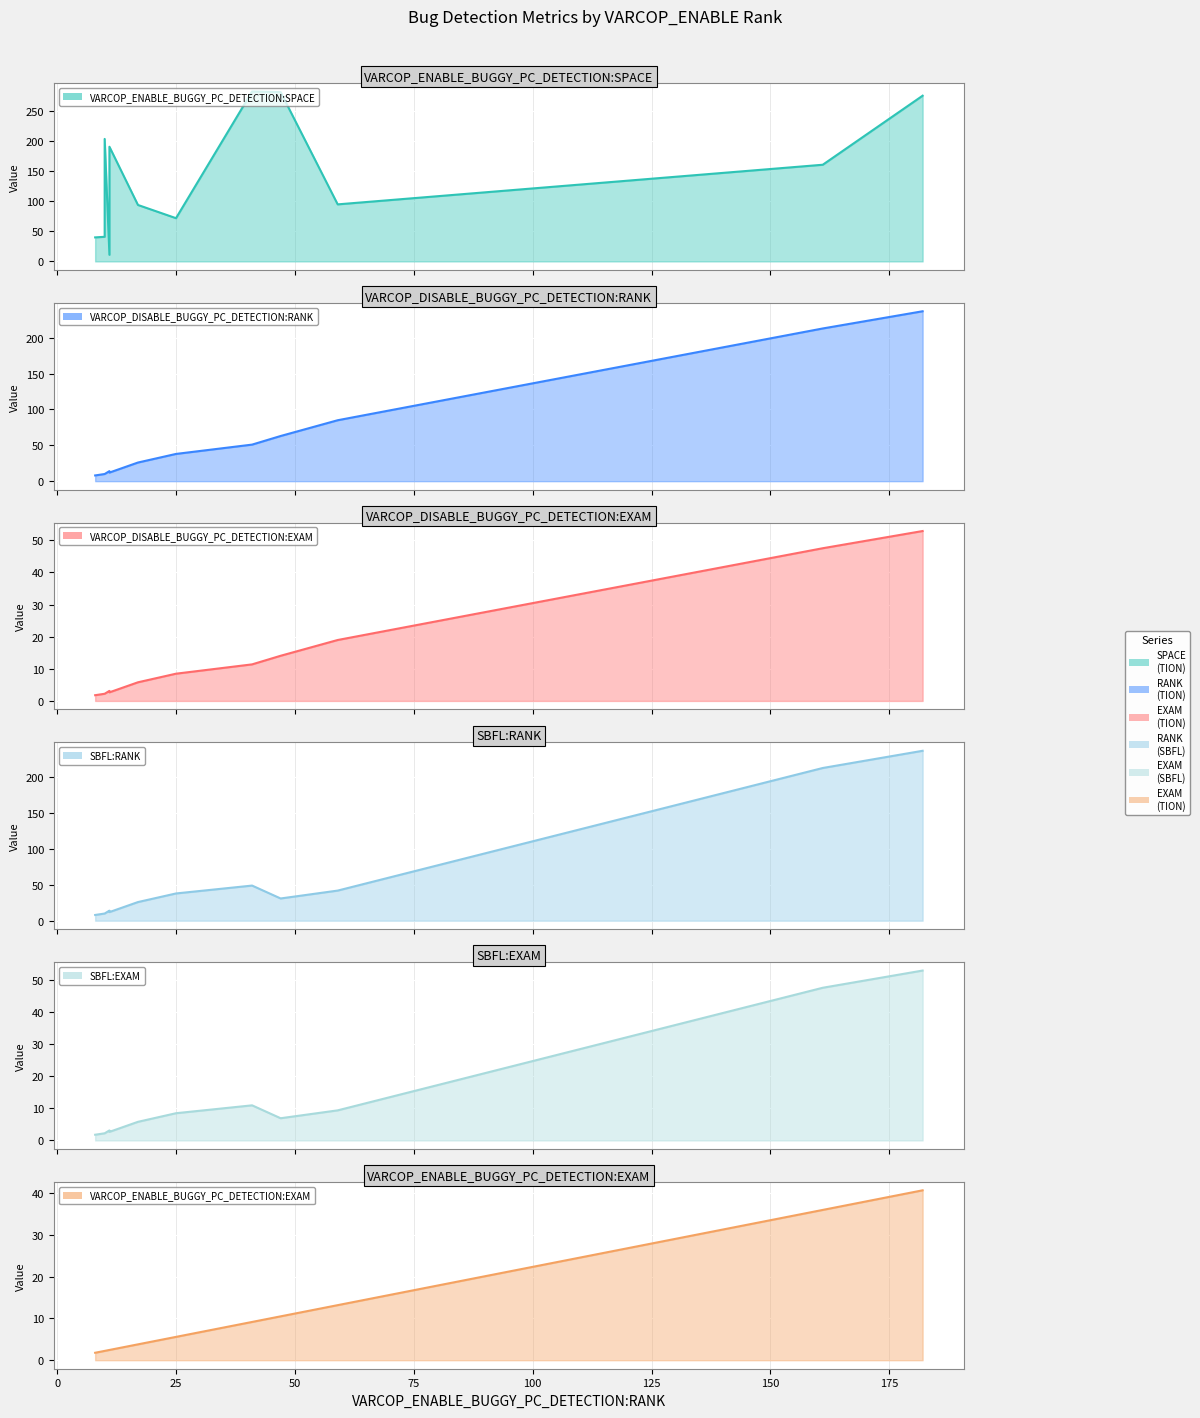

Is the value of SBFL:EXAM at −25 greater than the value of VARCOP_ENABLE_BUGGY_PC_DETECTION:EXAM at 75?

No